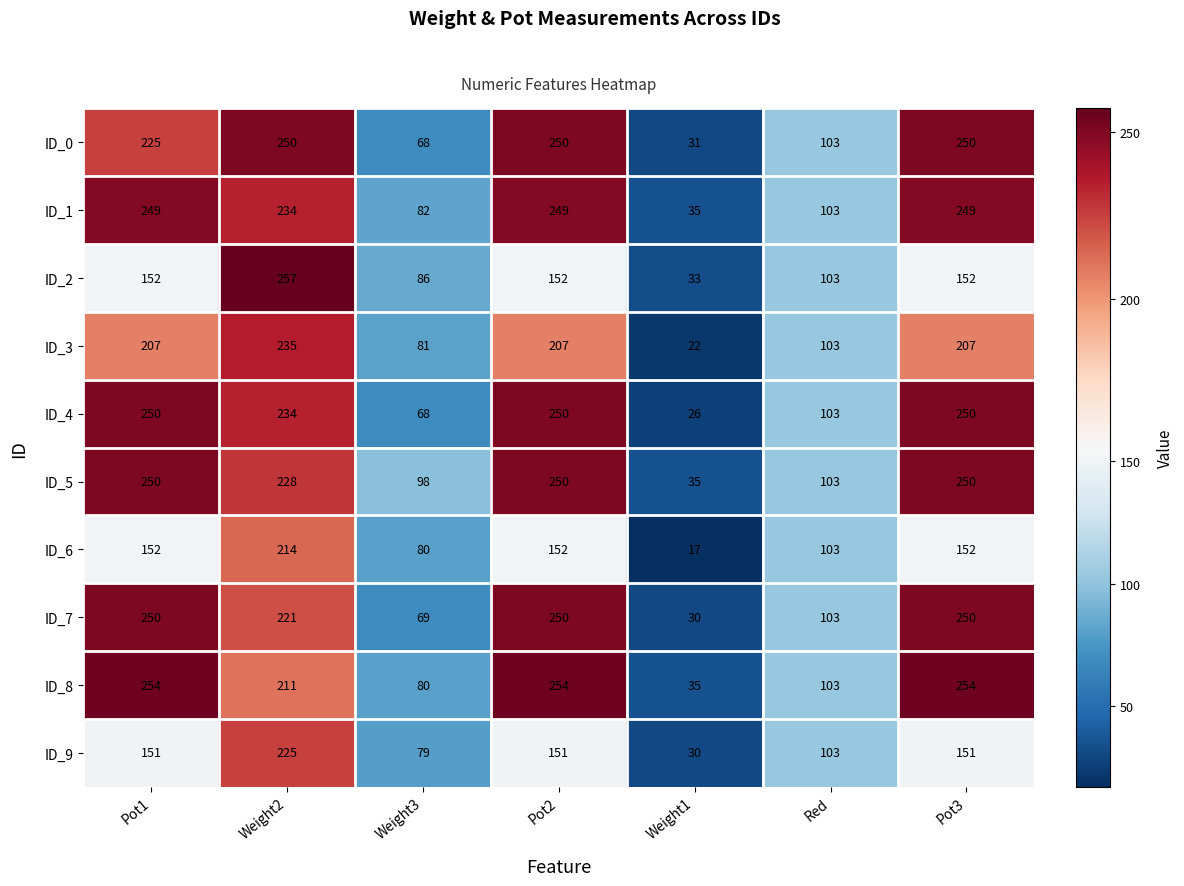

True or false: ID_9 has a value of 151 at Pot3.

True